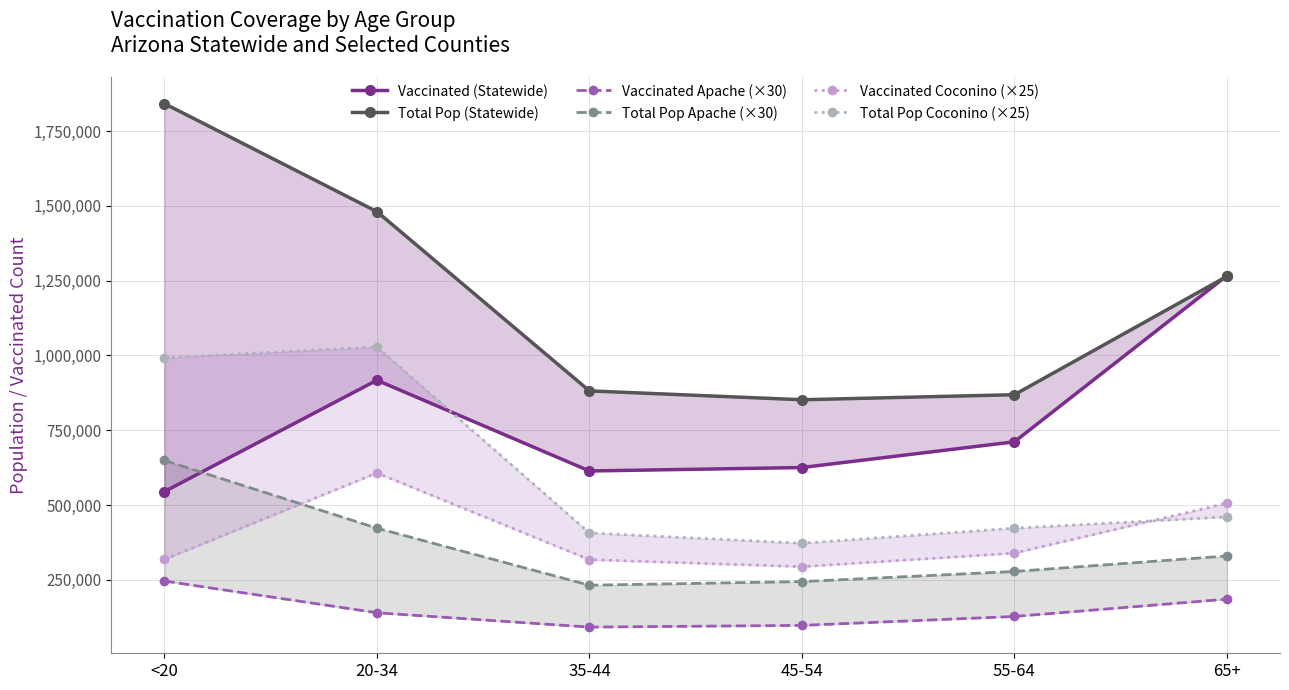

Read the Total Pop (Statewide) value at 55-64, to the nearest 50.

868650